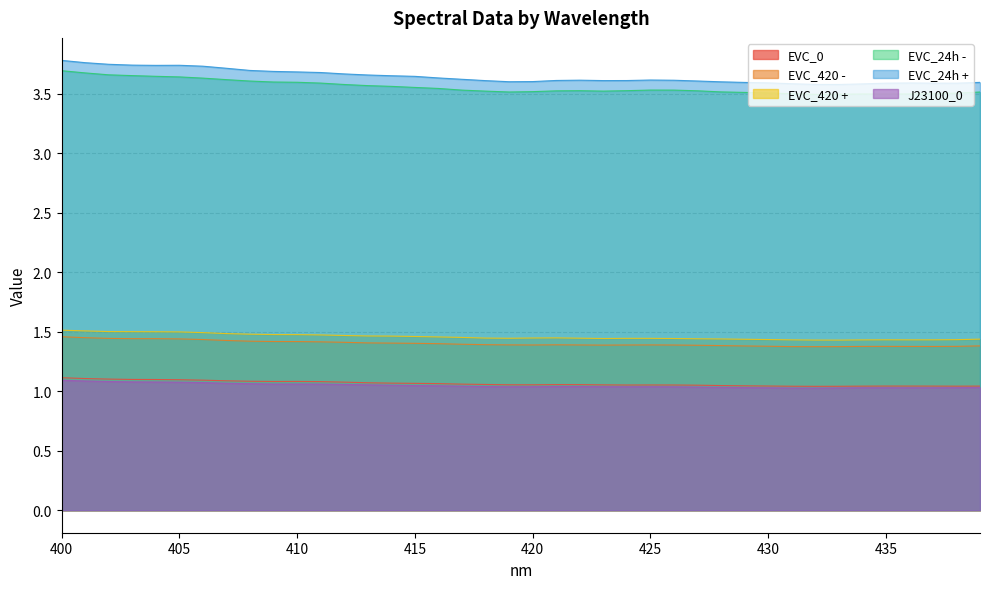

What is the spread (max minus min) of values at 432?

2.6